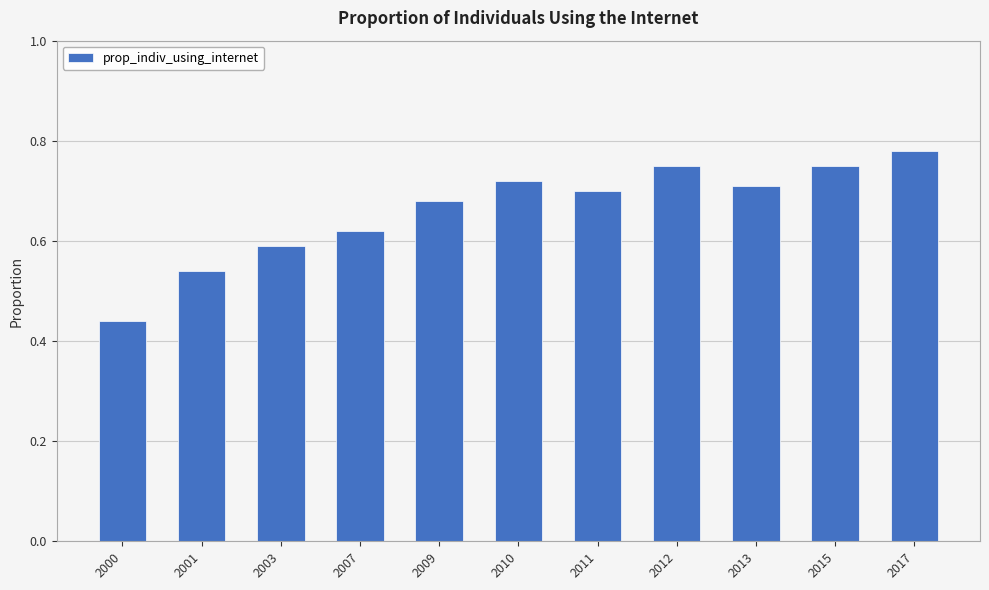

Where is the data nearest to the value 0?

2000